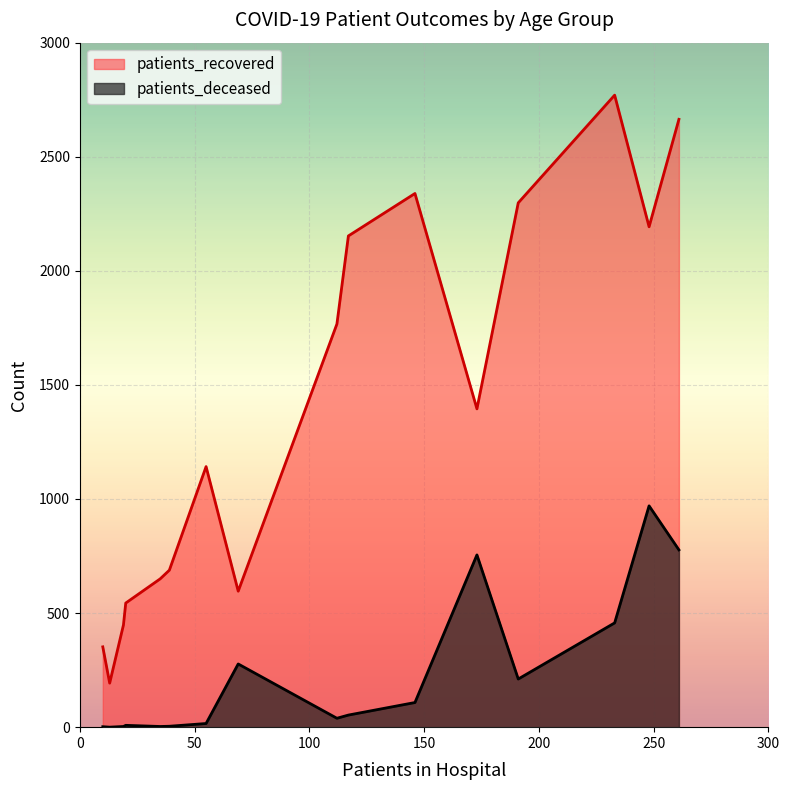

Rank the series at 20-24 from highest to lowest value.

patients_recovered, patients_deceased